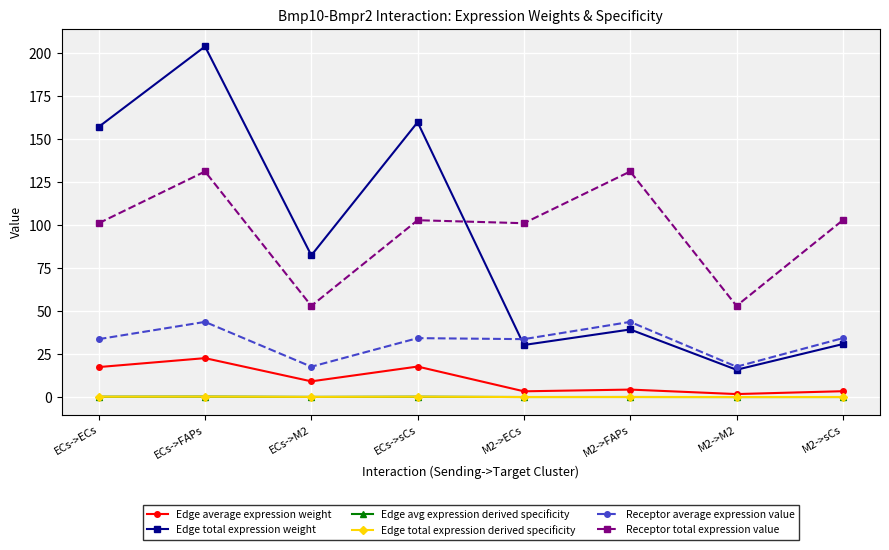

Is this an area chart (filled region under the line)?

No